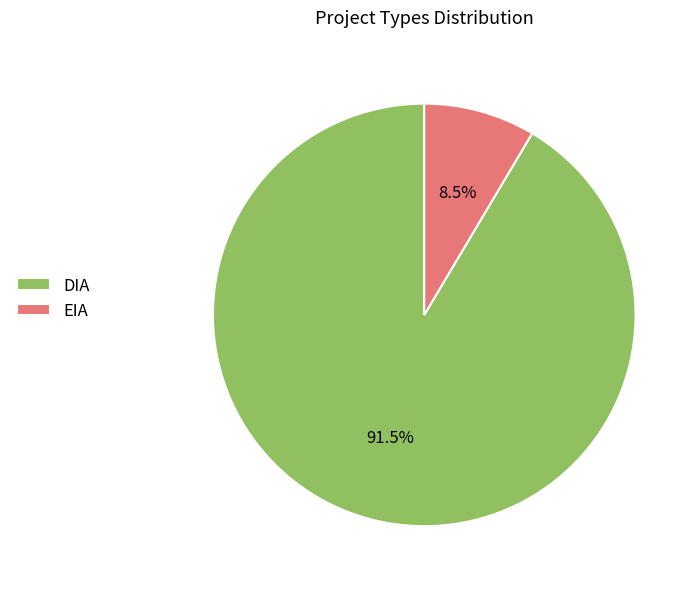

Rank the categories by value from lowest to highest.

EIA, DIA